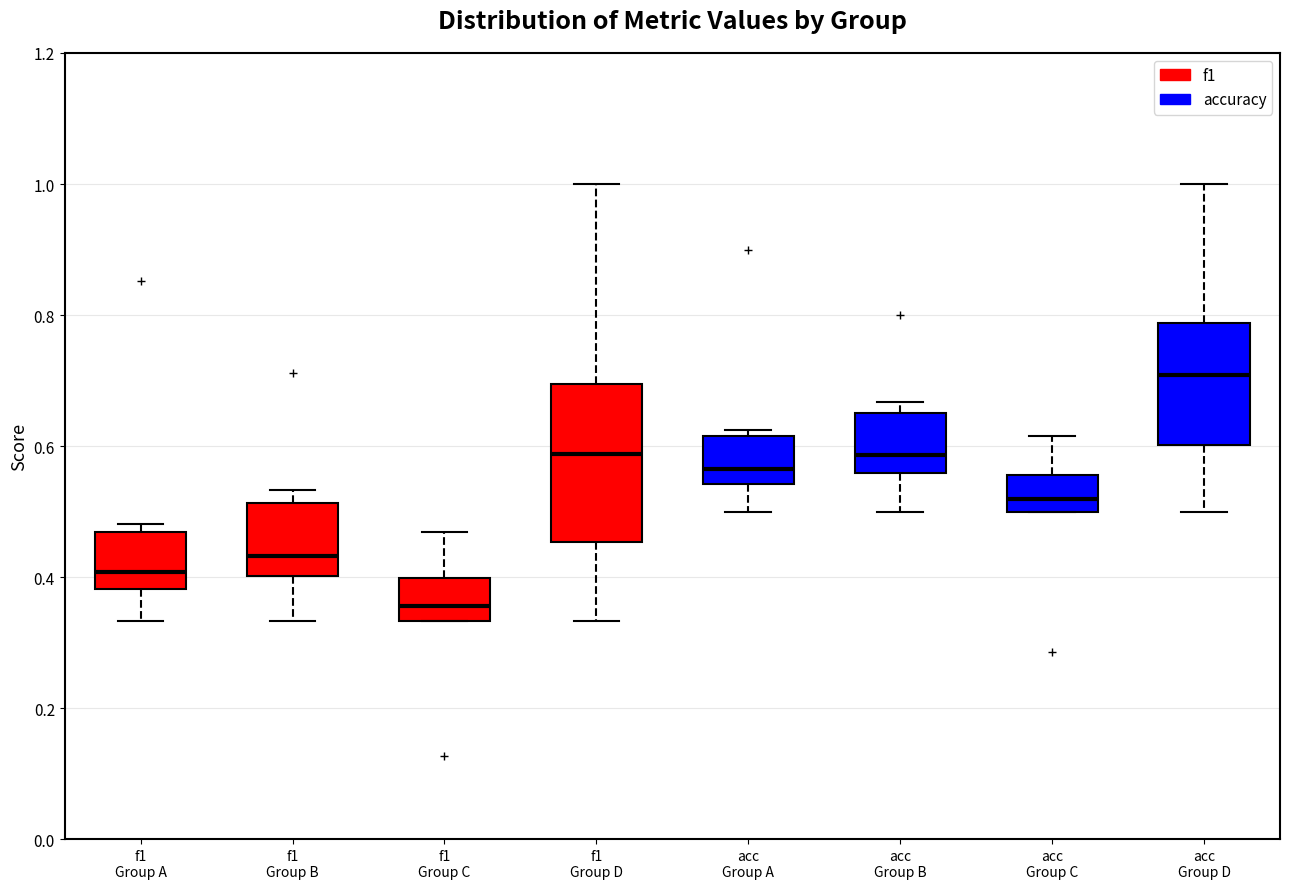

Where is the upper edge of the box for acc Group A on the y-axis? The values are not printed on the chart, so give them approximately, as read against the axis.

0.62